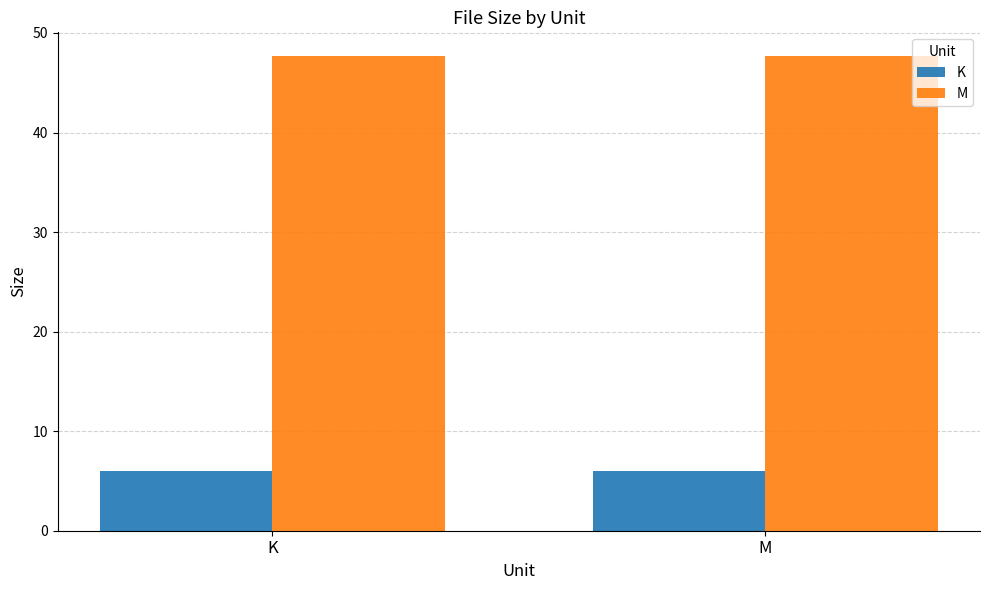

What is the maximum value for M?

47.7